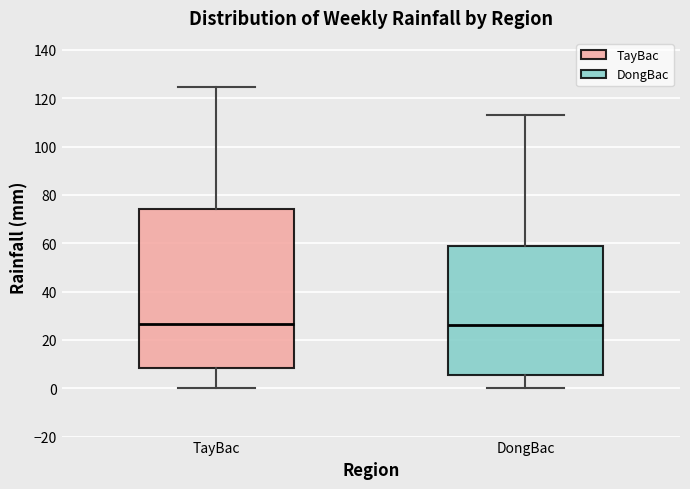

Where does the median line of the box for TayBac sit on the y-axis? The values are not printed on the chart, so give them approximately, as read against the axis.

26